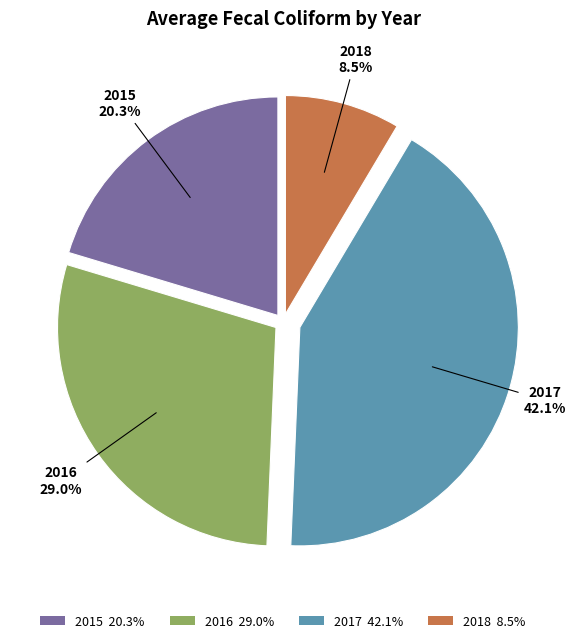

Do 2015 and 2016 together represent more than half of the pie?

No